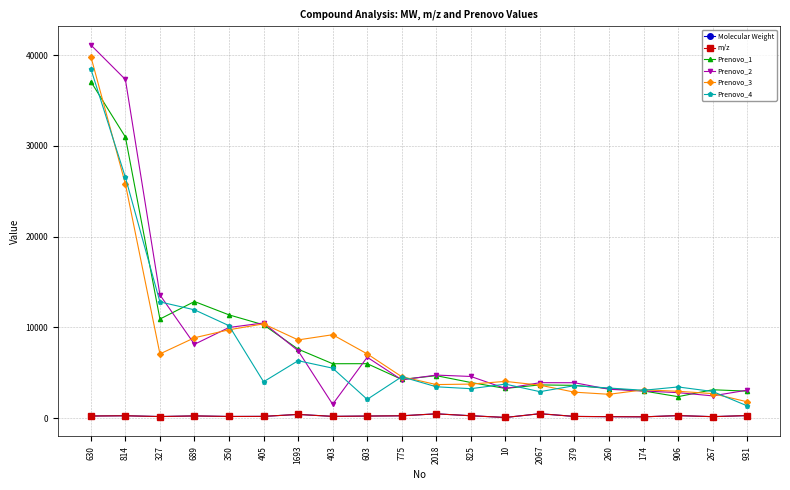

The value of Prenovo_2 at 931 is 5218.2. True or false?

False